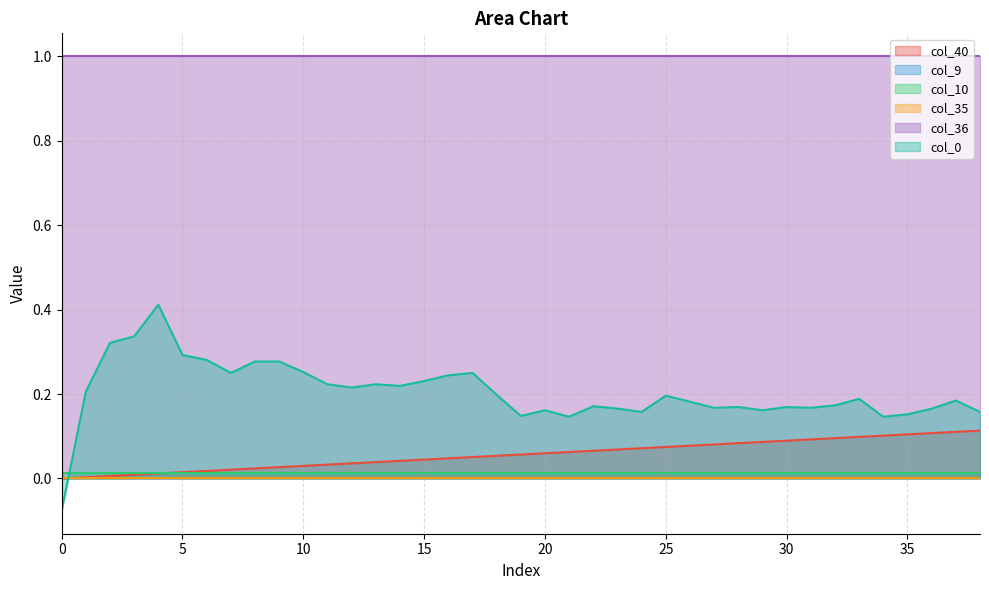

At 37, list the series in order from smallest to largest.

col_9, col_35, col_10, col_40, col_0, col_36